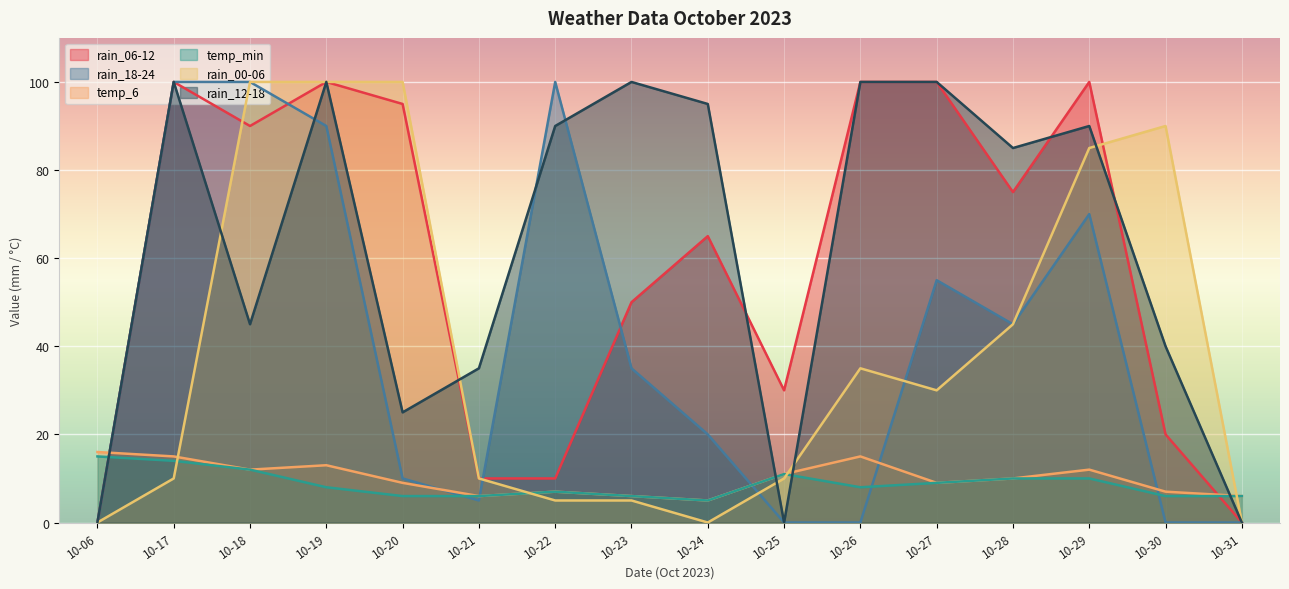

How many positive values does the rain_06-12 series have?

14